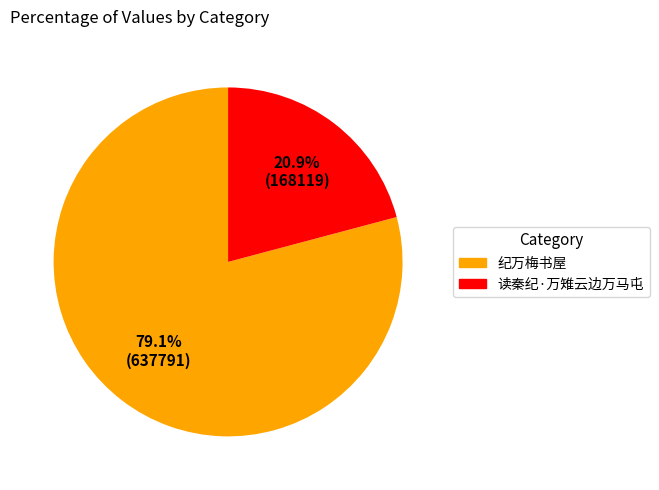

What percentage do 纪万梅书屋 and 读秦纪·万雉云边万马屯 together represent?

100.0%